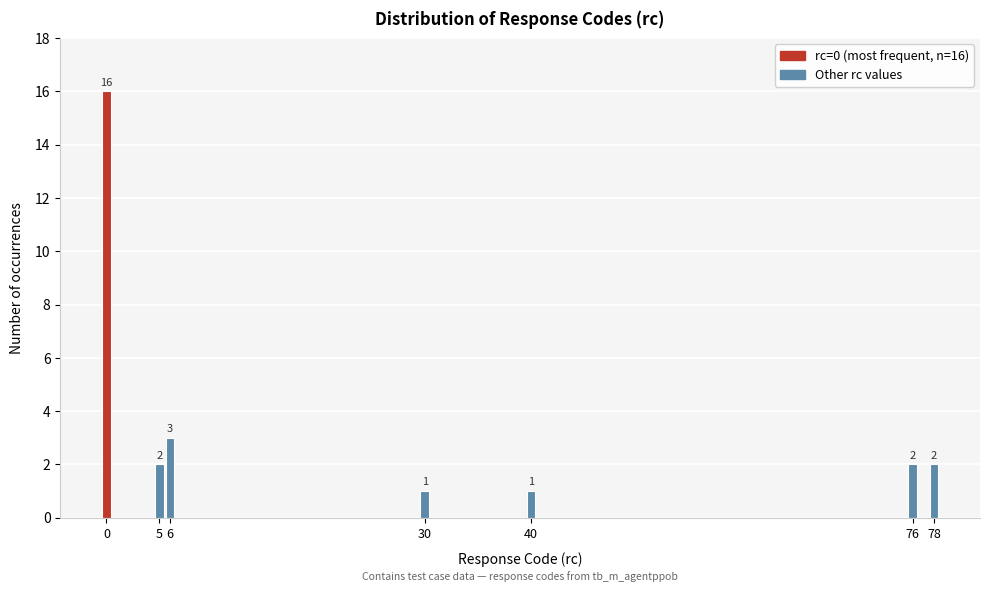

Reading right to left, what are all the values shown in this chart?

78=2	76=2	40=1	30=1	6=3	5=2	0=16